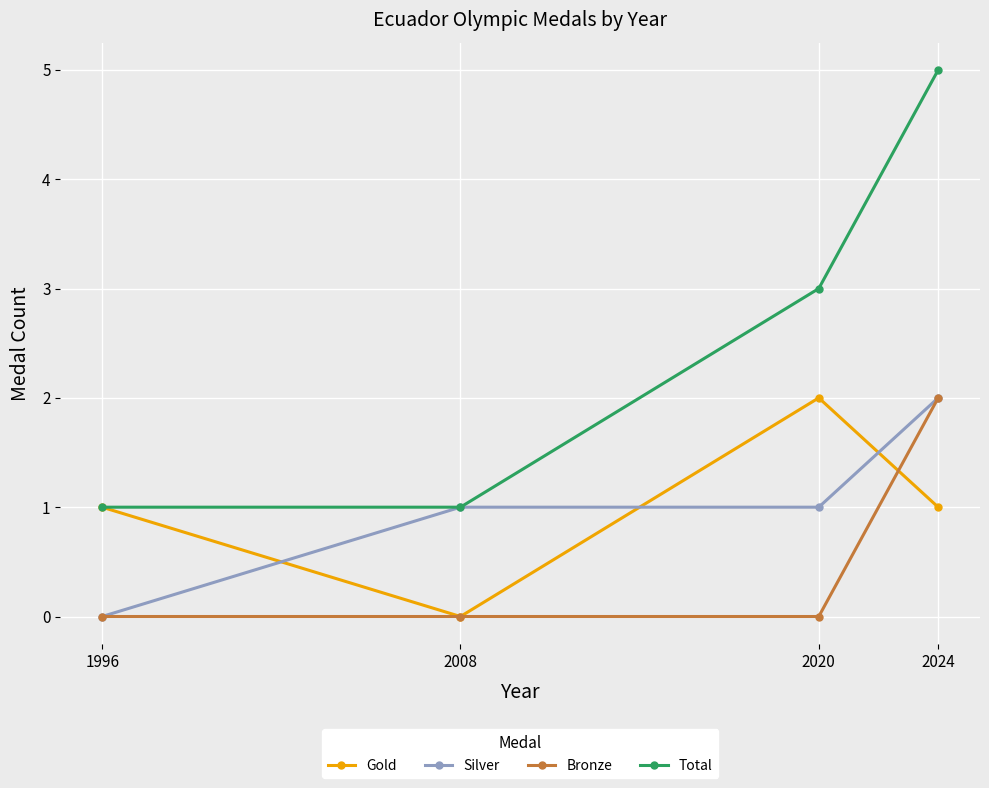

How many lines are shown in the chart?

4